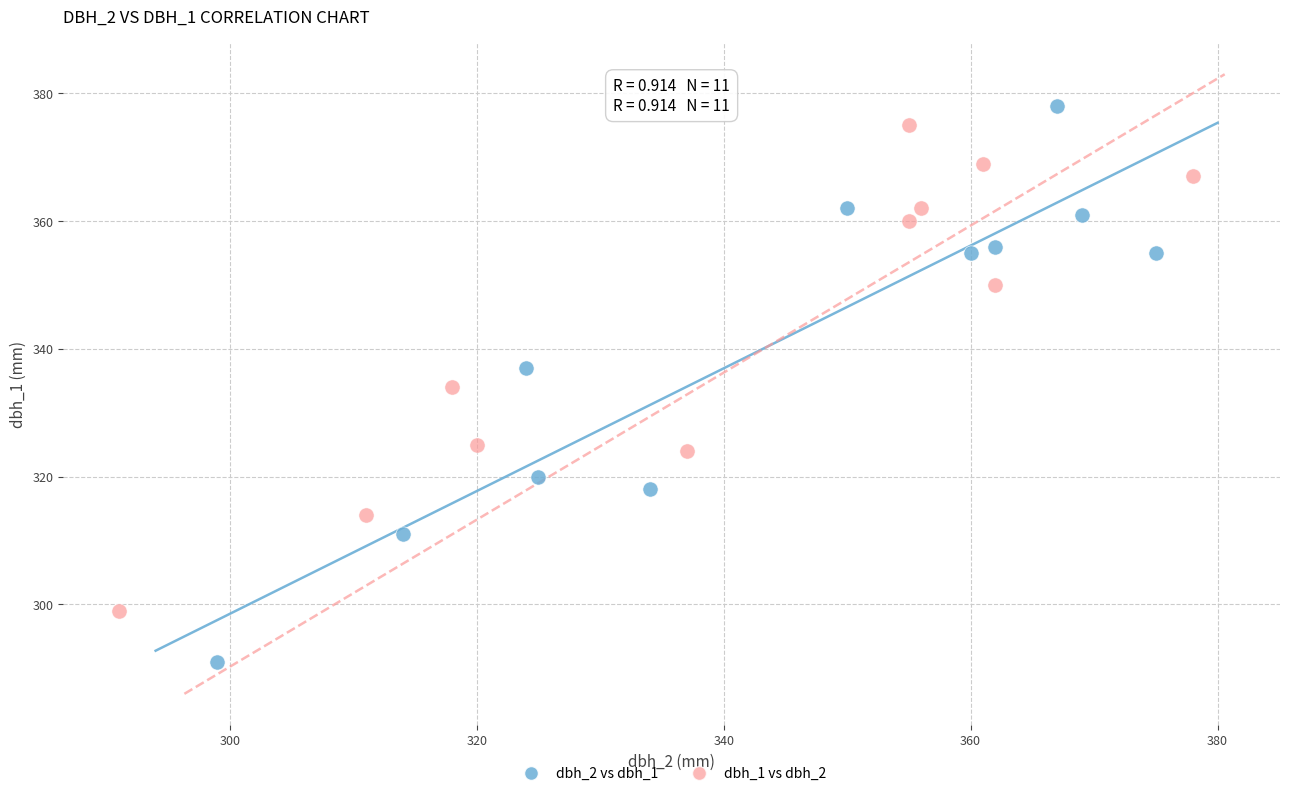

What are all the series names shown in the legend?

dbh_2 vs dbh_1, dbh_1 vs dbh_2